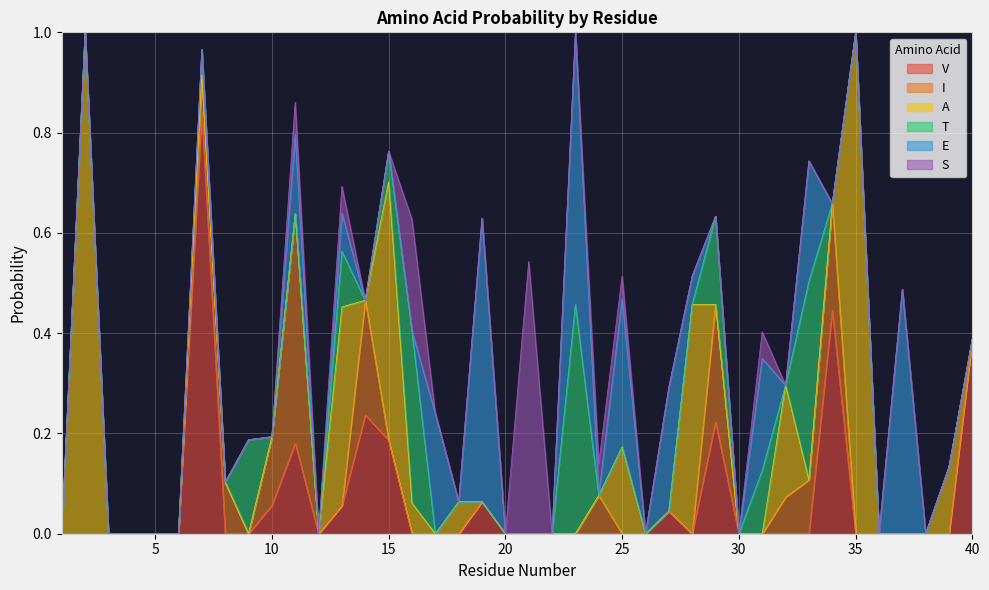

Reading right to left, list all the values displayed in this chart.

V: 40=0.4	39=0.0	38=0.0	37=0.0	36=0.0	35=0.0	34=0.4	33=0.0	32=0.0	31=0.0	30=0.0	29=0.2	28=0.0	27=0.0	26=0.0	25=0.0	24=0.0	23=0.0	22=0.0	21=0.0	20=0.0	19=0.1	18=0.0	17=0.0	16=0.0	15=0.2	14=0.2	13=0.1	12=0.0	11=0.2	10=0.1	9=0.0	8=0.0	7=0.8	6=0.0	5=0.0	4=0.0	3=0.0	2=0.0	1=0.0
I: 40=0.0	39=0.0	38=0.0	37=0.0	36=0.0	35=0.0	34=0.2	33=0.1	32=0.1	31=0.0	30=0.0	29=0.2	28=0.0	27=0.0	26=0.0	25=0.0	24=0.1	23=0.0	22=0.0	21=0.0	20=0.0	19=0.0	18=0.0	17=0.0	16=0.0	15=0.0	14=0.2	13=0.0	12=0.0	11=0.5	10=0.1	9=0.0	8=0.1	7=0.1	6=0.0	5=0.0	4=0.0	3=0.0	2=0.0	1=0.0
A: 40=0.0	39=0.1	38=0.0	37=0.0	36=0.0	35=1.0	34=0.0	33=0.0	32=0.2	31=0.0	30=0.0	29=0.0	28=0.5	27=0.0	26=0.0	25=0.2	24=0.0	23=0.0	22=0.0	21=0.0	20=0.0	19=0.0	18=0.1	17=0.0	16=0.1	15=0.5	14=0.0	13=0.4	12=0.0	11=0.0	10=0.0	9=0.0	8=0.0	7=0.0	6=0.0	5=0.0	4=0.0	3=0.0	2=1.0	1=0.0
T: 40=0.0	39=0.0	38=0.0	37=0.0	36=0.0	35=0.0	34=0.0	33=0.4	32=0.0	31=0.1	30=0.0	29=0.2	28=0.0	27=0.0	26=0.0	25=0.0	24=0.0	23=0.5	22=0.0	21=0.0	20=0.0	19=0.0	18=0.0	17=0.0	16=0.3	15=0.1	14=0.0	13=0.1	12=0.0	11=0.0	10=0.0	9=0.2	8=0.0	7=0.1	6=0.0	5=0.0	4=0.0	3=0.0	2=0.0	1=0.0
E: 40=0.0	39=0.0	38=0.0	37=0.5	36=0.0	35=0.0	34=0.0	33=0.2	32=0.0	31=0.2	30=0.0	29=0.0	28=0.1	27=0.2	26=0.0	25=0.3	24=0.0	23=0.5	22=0.0	21=0.0	20=0.0	19=0.6	18=0.0	17=0.2	16=0.0	15=0.0	14=0.0	13=0.1	12=0.0	11=0.2	10=0.0	9=0.0	8=0.0	7=0.0	6=0.0	5=0.0	4=0.0	3=0.0	2=0.0	1=0.0
S: 40=0.0	39=0.0	38=0.0	37=0.0	36=0.0	35=0.0	34=0.0	33=0.0	32=0.0	31=0.1	30=0.0	29=0.0	28=0.0	27=0.0	26=0.0	25=0.0	24=0.1	23=0.0	22=0.0	21=0.5	20=0.0	19=0.0	18=0.0	17=0.0	16=0.2	15=0.0	14=0.0	13=0.1	12=0.0	11=0.1	10=0.0	9=0.0	8=0.0	7=0.0	6=0.0	5=0.0	4=0.0	3=0.0	2=0.0	1=0.0